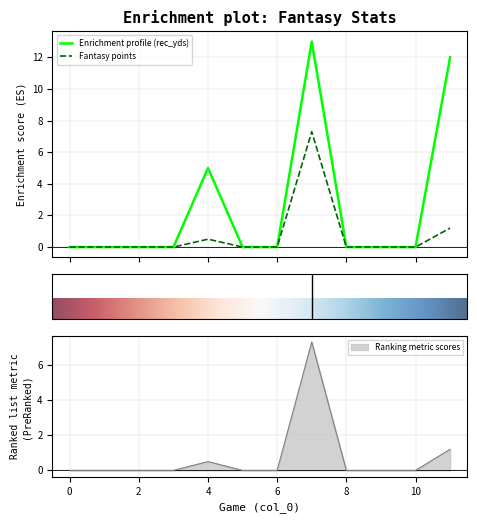

What is the highest value of the Fantasy points series?

7.3